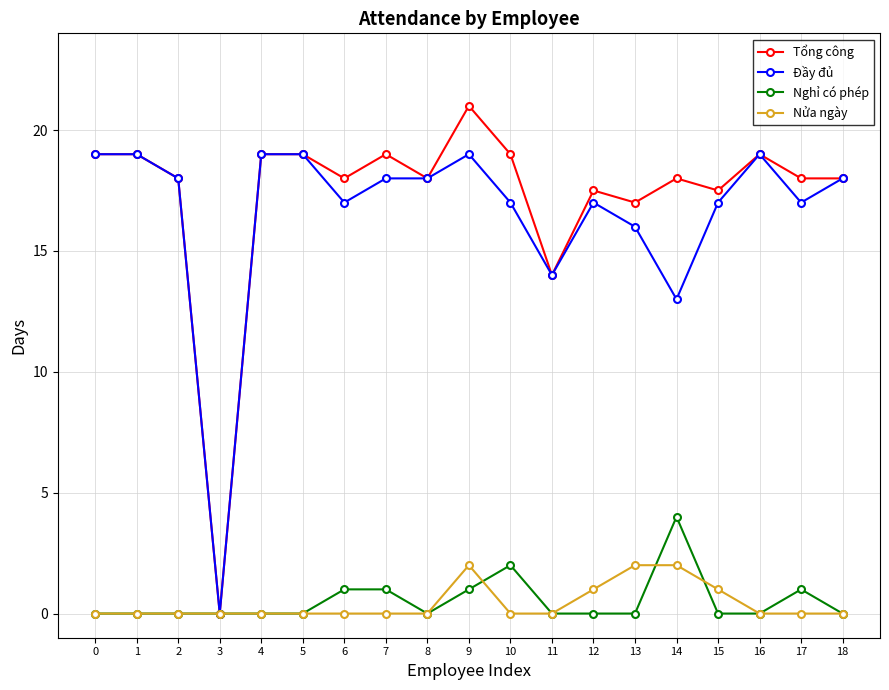

At which category is the sum across all series the highest?

9